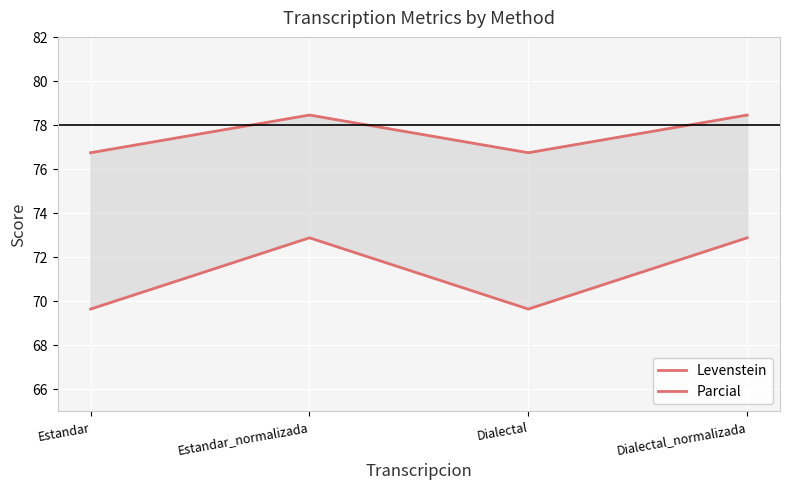

Between Estandar and Dialectal, which is larger?

Estandar